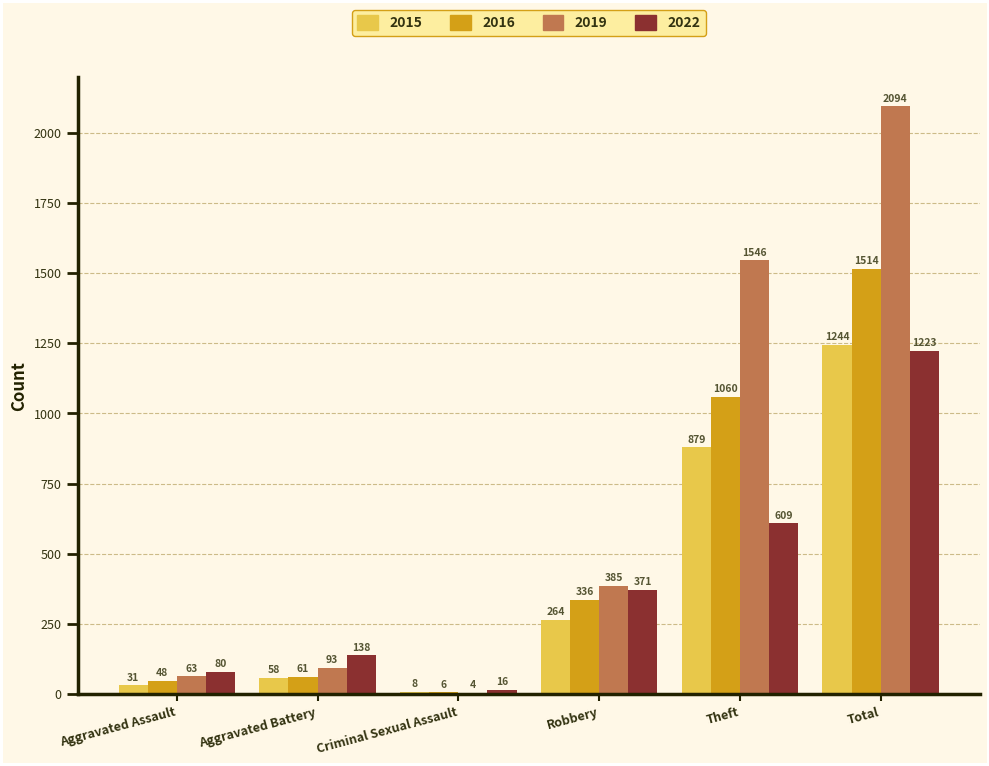

Which series has the largest total across all categories?

2019